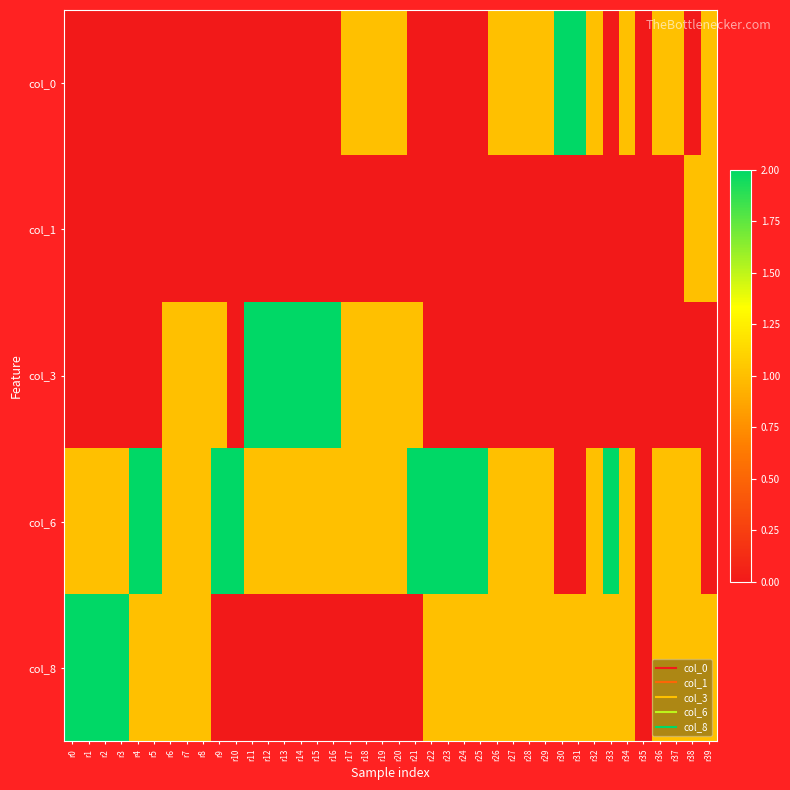

Reading right to left, transcribe all the data shown in this chart.

col_0: r39=1	r38=0	r37=1	r36=1	r35=0	r34=1	r33=0	r32=1	r31=2	r30=2	r29=1	r28=1	r27=1	r26=1	r25=0	r24=0	r23=0	r22=0	r21=0	r20=1	r19=1	r18=1	r17=1	r16=0	r15=0	r14=0	r13=0	r12=0	r11=0	r10=0	r9=0	r8=0	r7=0	r6=0	r5=0	r4=0	r3=0	r2=0	r1=0	r0=0
col_1: r39=1	r38=1	r37=0	r36=0	r35=0	r34=0	r33=0	r32=0	r31=0	r30=0	r29=0	r28=0	r27=0	r26=0	r25=0	r24=0	r23=0	r22=0	r21=0	r20=0	r19=0	r18=0	r17=0	r16=0	r15=0	r14=0	r13=0	r12=0	r11=0	r10=0	r9=0	r8=0	r7=0	r6=0	r5=0	r4=0	r3=0	r2=0	r1=0	r0=0
col_3: r39=0	r38=0	r37=0	r36=0	r35=0	r34=0	r33=0	r32=0	r31=0	r30=0	r29=0	r28=0	r27=0	r26=0	r25=0	r24=0	r23=0	r22=0	r21=1	r20=1	r19=1	r18=1	r17=1	r16=2	r15=2	r14=2	r13=2	r12=2	r11=2	r10=0	r9=1	r8=1	r7=1	r6=1	r5=0	r4=0	r3=0	r2=0	r1=0	r0=0
col_6: r39=0	r38=1	r37=1	r36=1	r35=0	r34=1	r33=2	r32=1	r31=0	r30=0	r29=1	r28=1	r27=1	r26=1	r25=2	r24=2	r23=2	r22=2	r21=2	r20=1	r19=1	r18=1	r17=1	r16=1	r15=1	r14=1	r13=1	r12=1	r11=1	r10=2	r9=2	r8=1	r7=1	r6=1	r5=2	r4=2	r3=1	r2=1	r1=1	r0=1
col_8: r39=1	r38=1	r37=1	r36=1	r35=0	r34=1	r33=1	r32=1	r31=1	r30=1	r29=1	r28=1	r27=1	r26=1	r25=1	r24=1	r23=1	r22=1	r21=0	r20=0	r19=0	r18=0	r17=0	r16=0	r15=0	r14=0	r13=0	r12=0	r11=0	r10=0	r9=0	r8=1	r7=1	r6=1	r5=1	r4=1	r3=2	r2=2	r1=2	r0=2